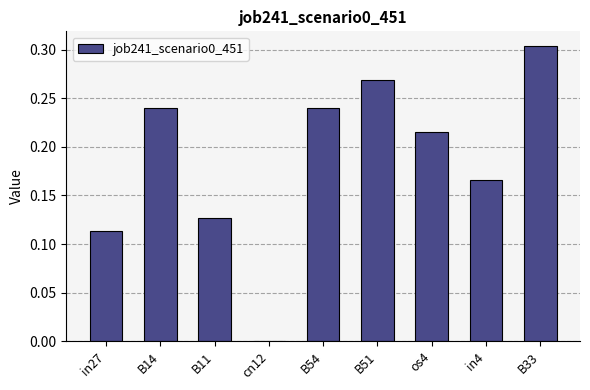

Is it true that the value at cn12 is 0.1?

False